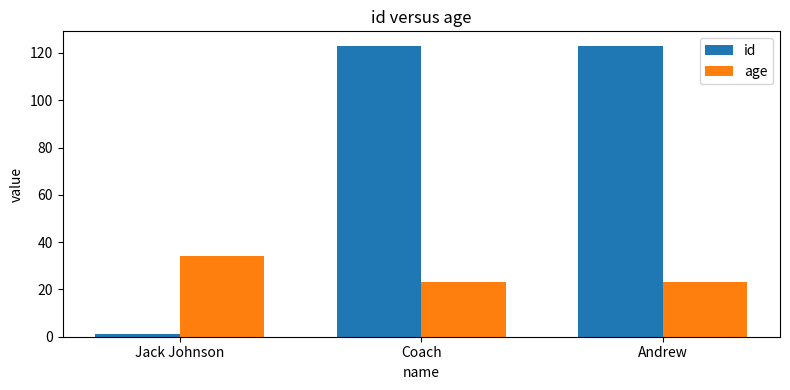

The id series shows 1 at Jack Johnson. True or false?

True